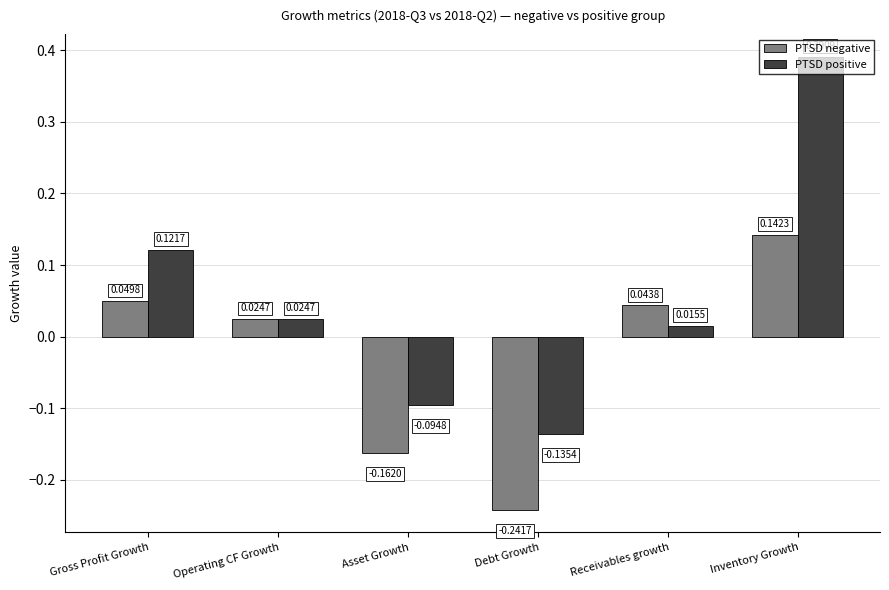

What are all the series names shown in the legend?

PTSD negative, PTSD positive